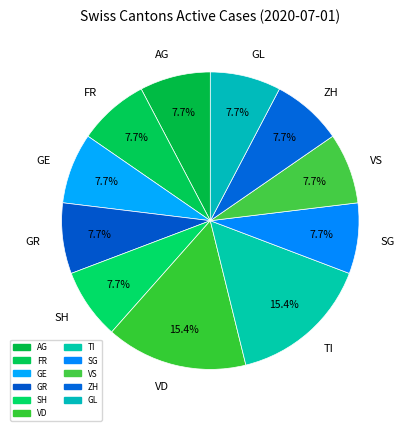

What is the total percentage of SG and GE?

15.4%